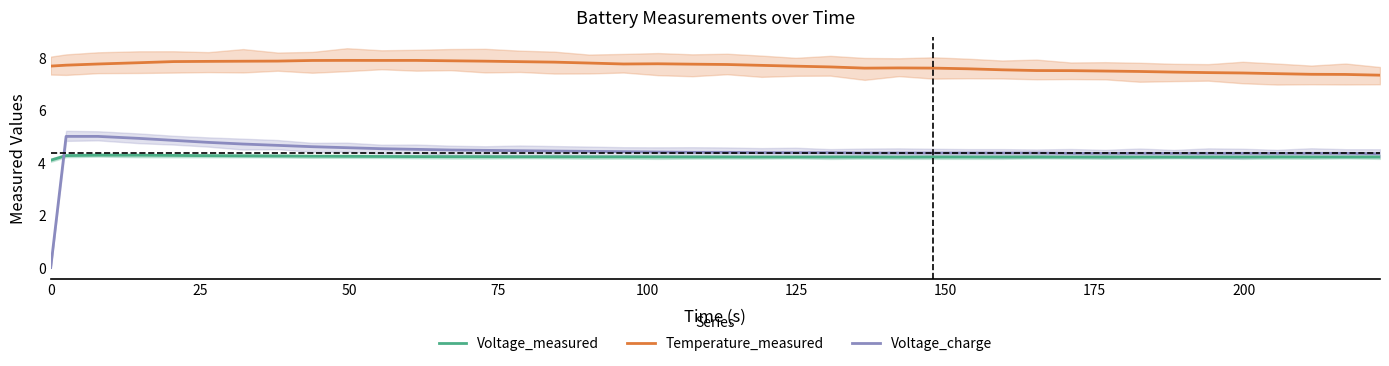

Is it true that Voltage_measured equals 4.2 at 10?

True